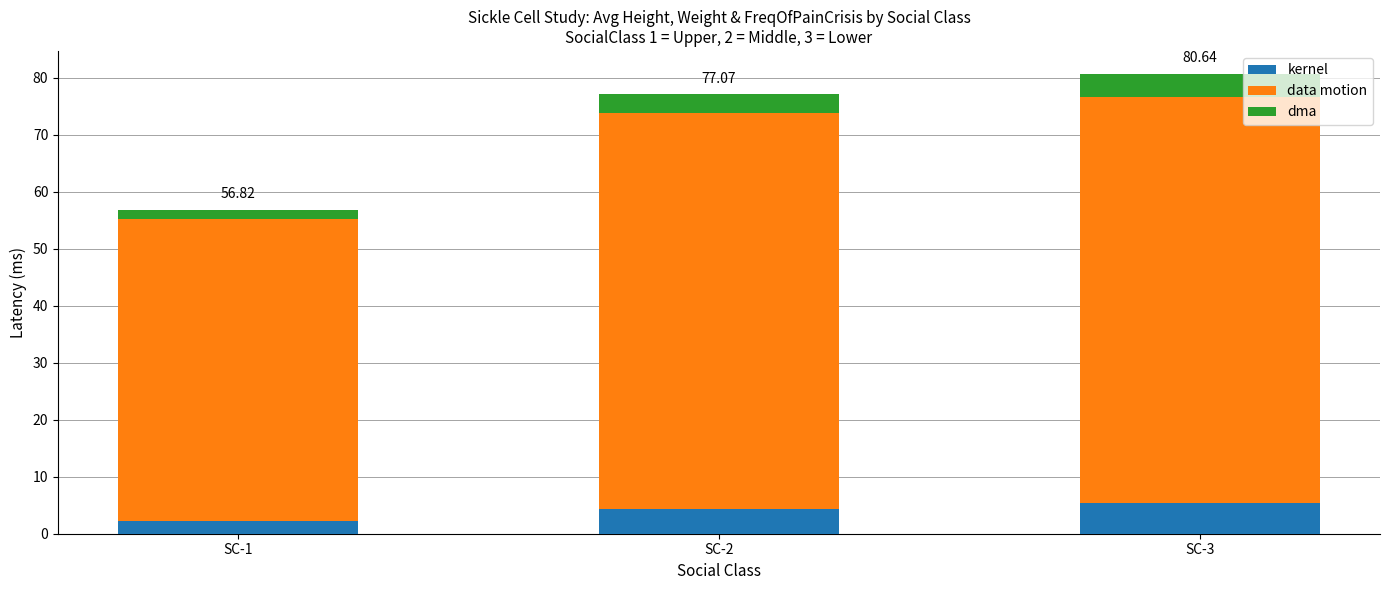

What is the total value across all series at SC-3?

80.6